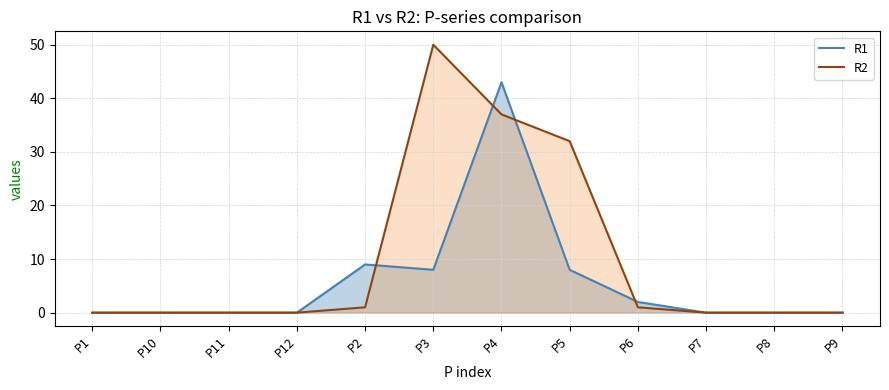

Where do R2 and R1 first cross each other?

P2 and P3